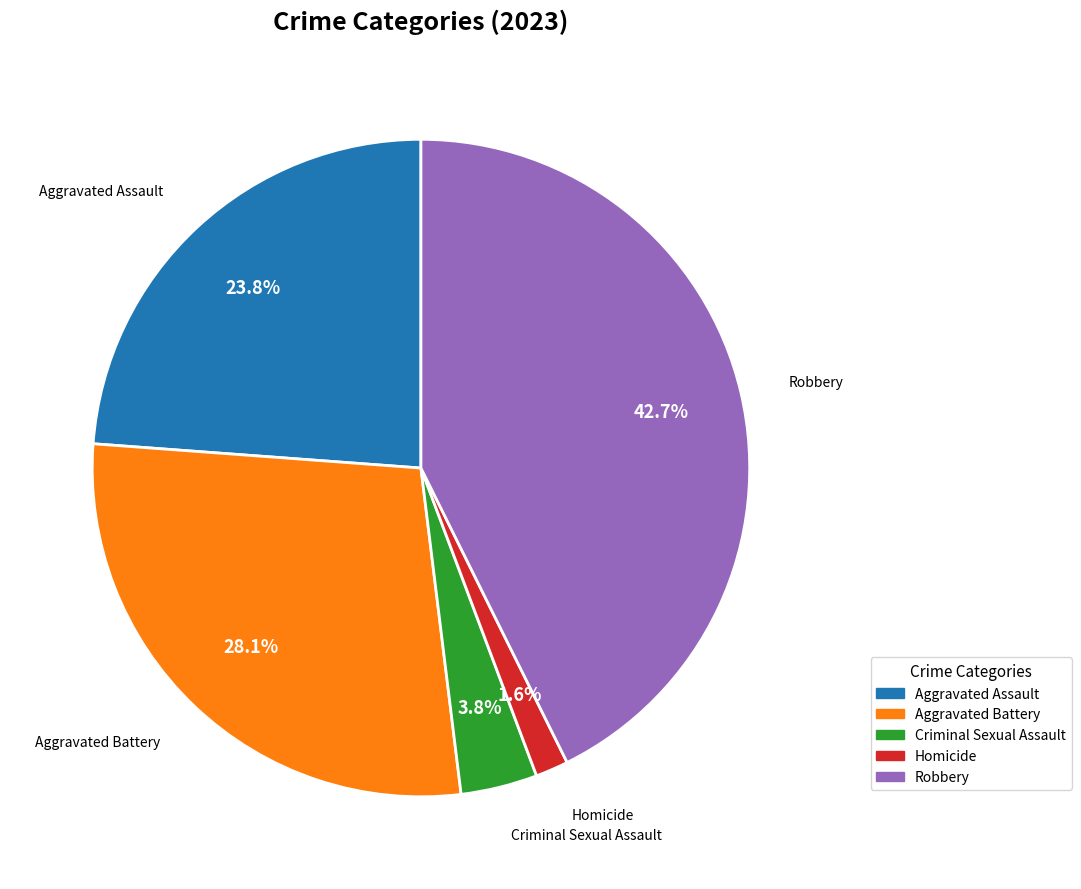

How many slices are in this pie chart?

5